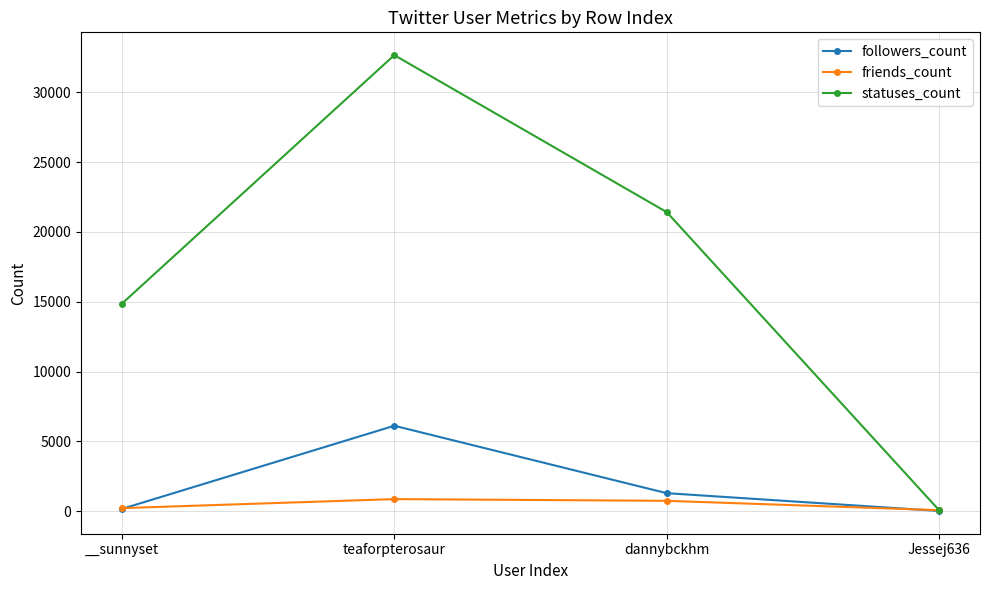

What is the label of the 1st point from the left?

__sunnyset